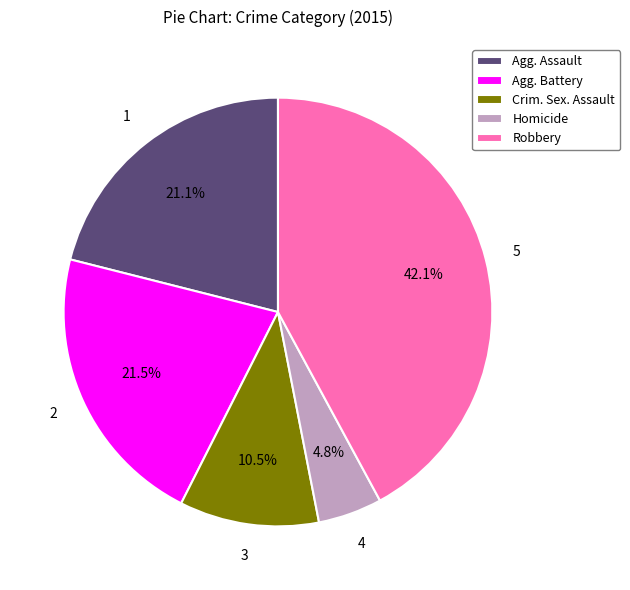

Count the number of slices in the pie.

5